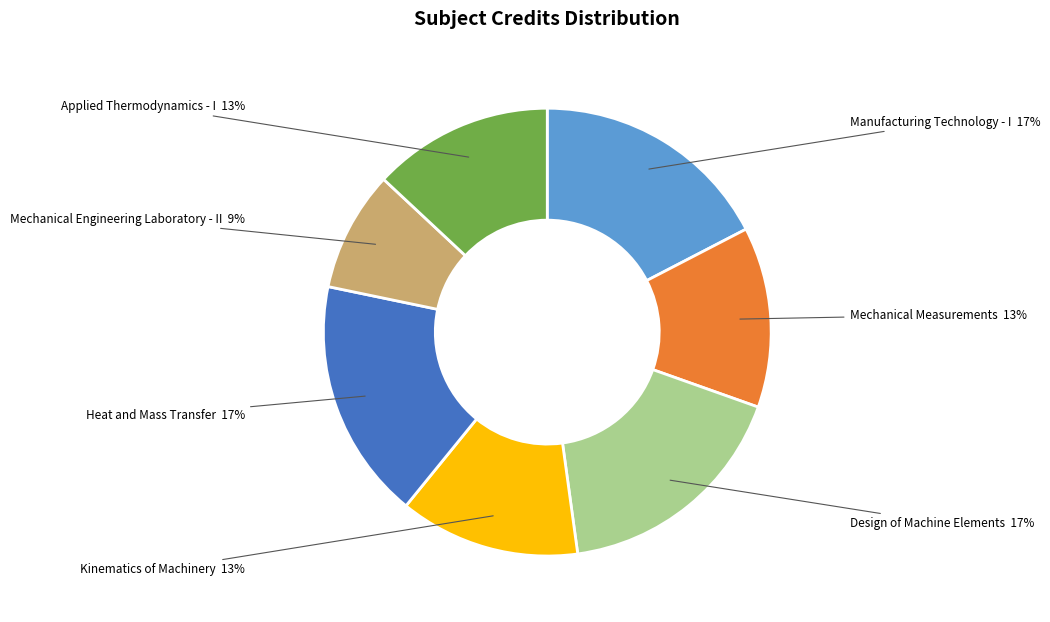

Combined, do Manufacturing Technology - I and Kinematics of Machinery account for over 50%?

No